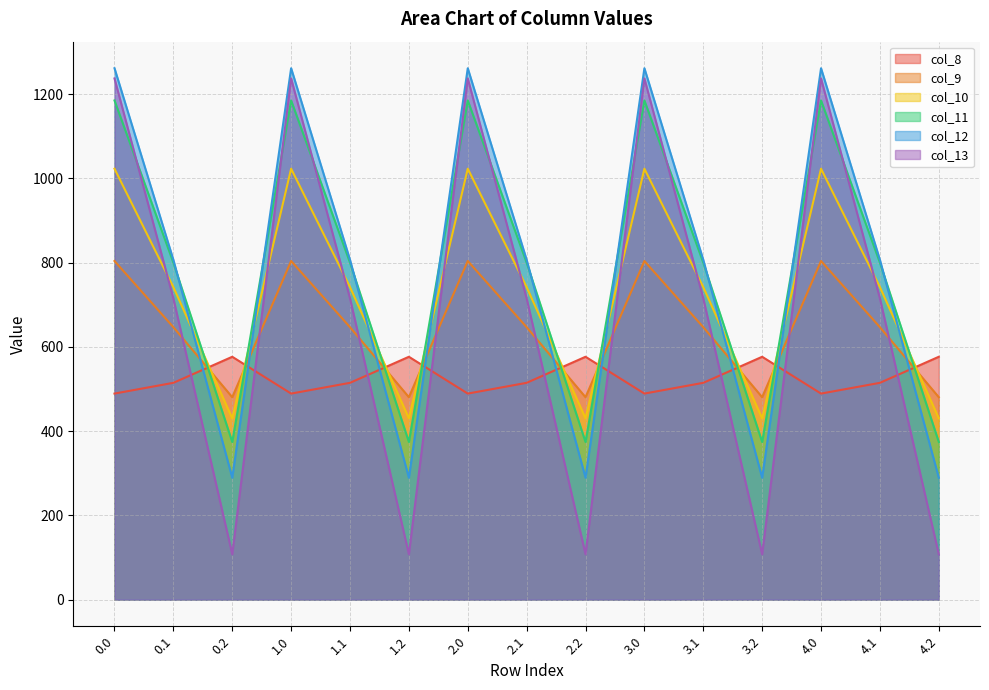

How many times do col_10 and col_9 cross each other?

9